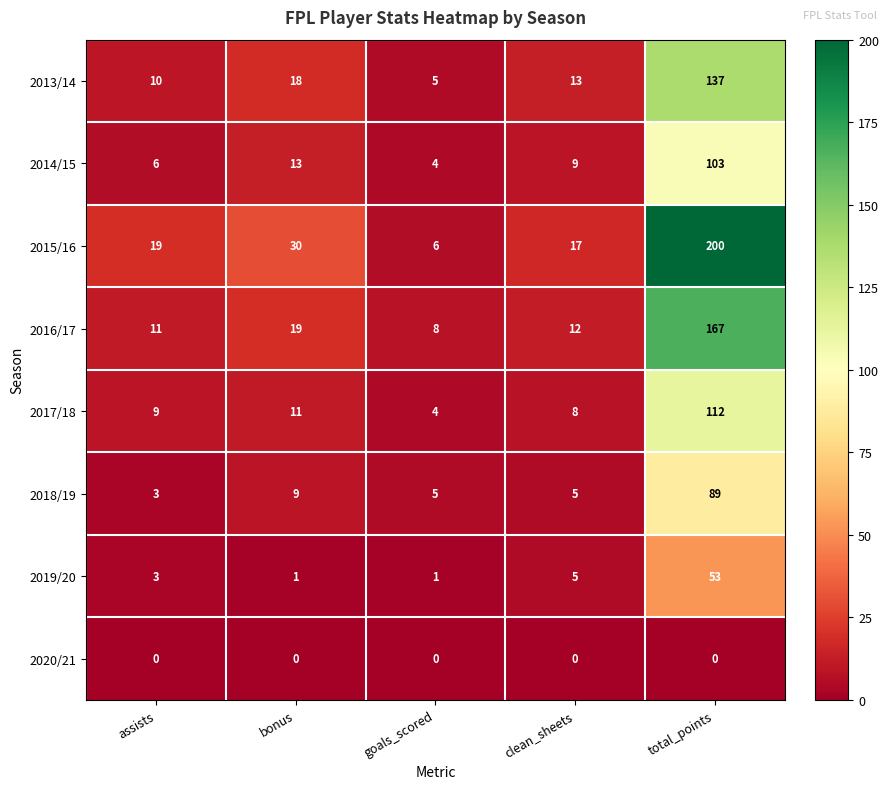

Is it true that 2019/20 equals 2 at bonus?

False